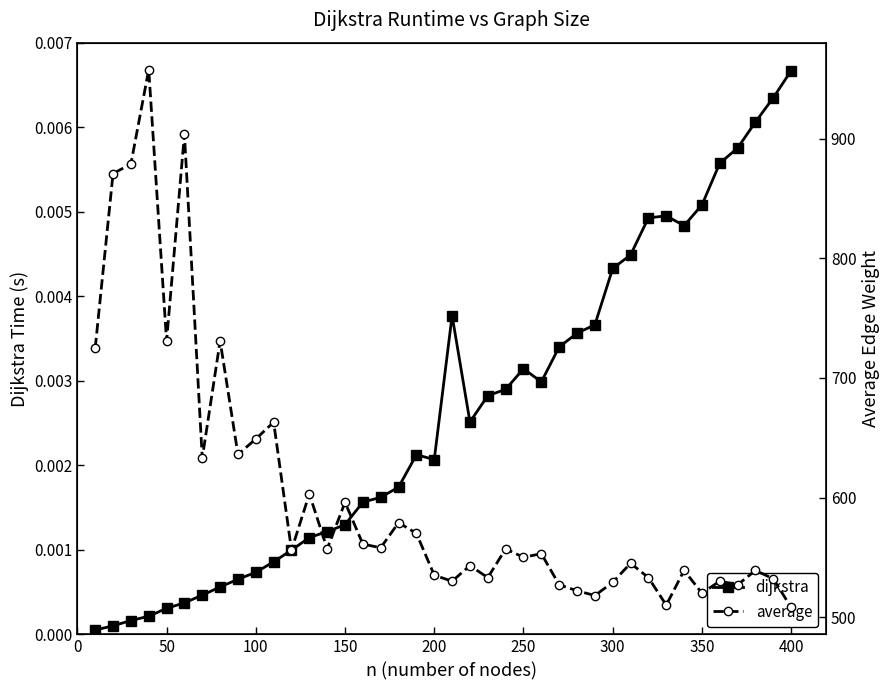

True or false: dijkstra and average cross at least once.

False